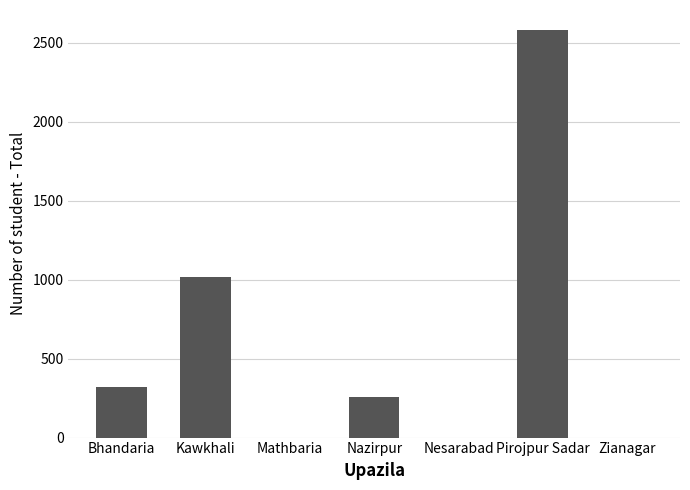

What is the ratio of the value at Kawkhali to the value at Bhandaria?

3.2